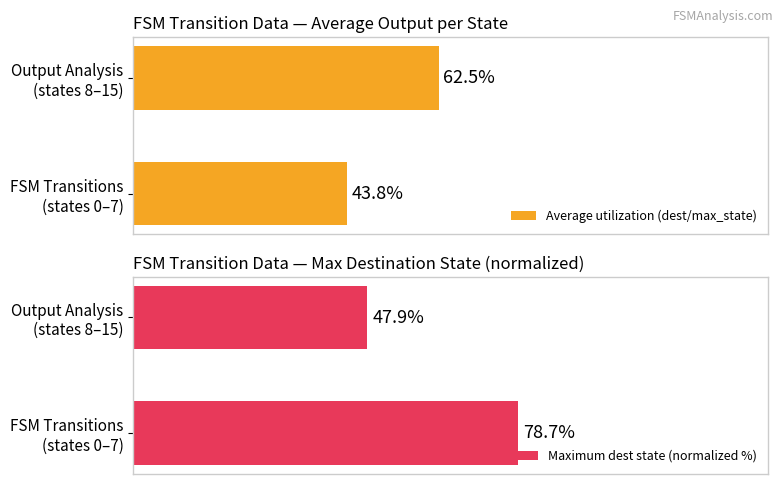

The Maximum dest state (normalized %) series shows 78.7 at FSM Transitions (states 0–7). True or false?

True